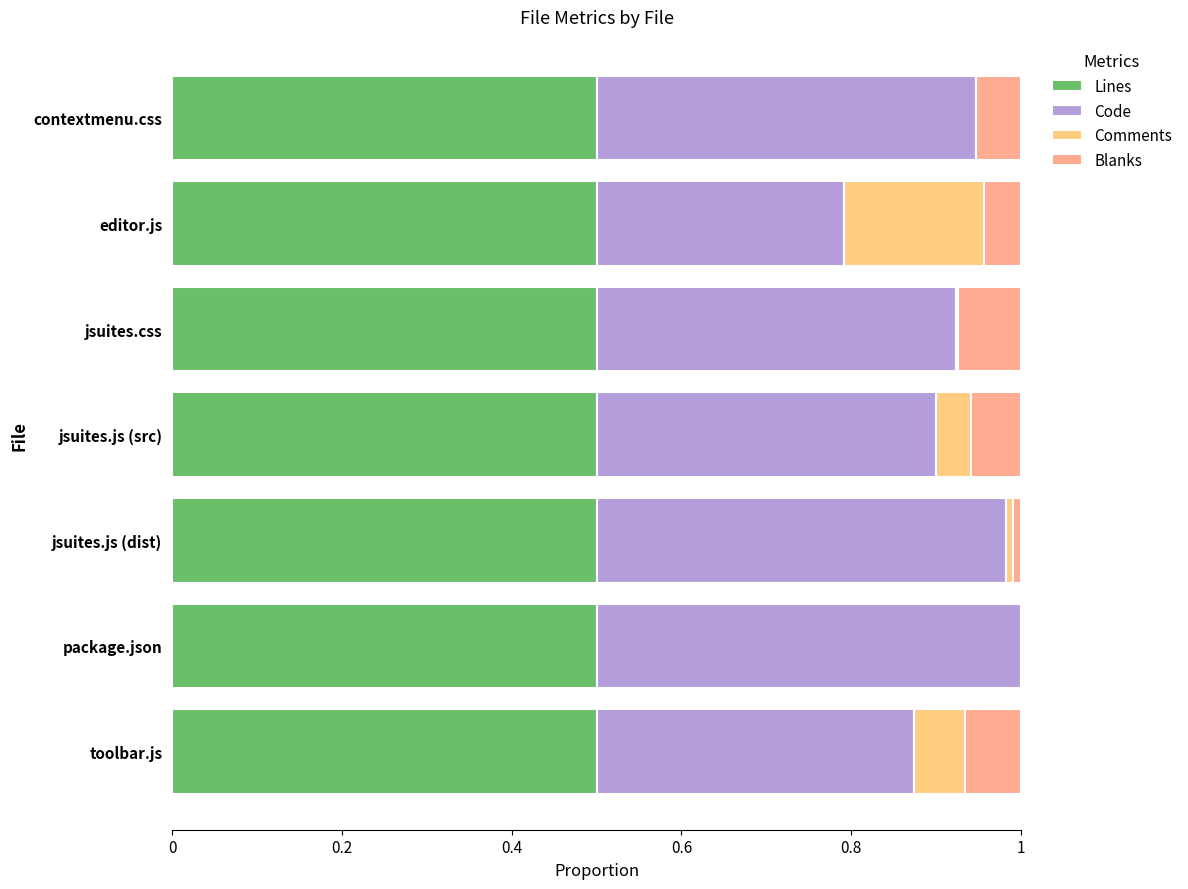

What is the difference between the maximum and minimum values in the Blanks series?

0.1